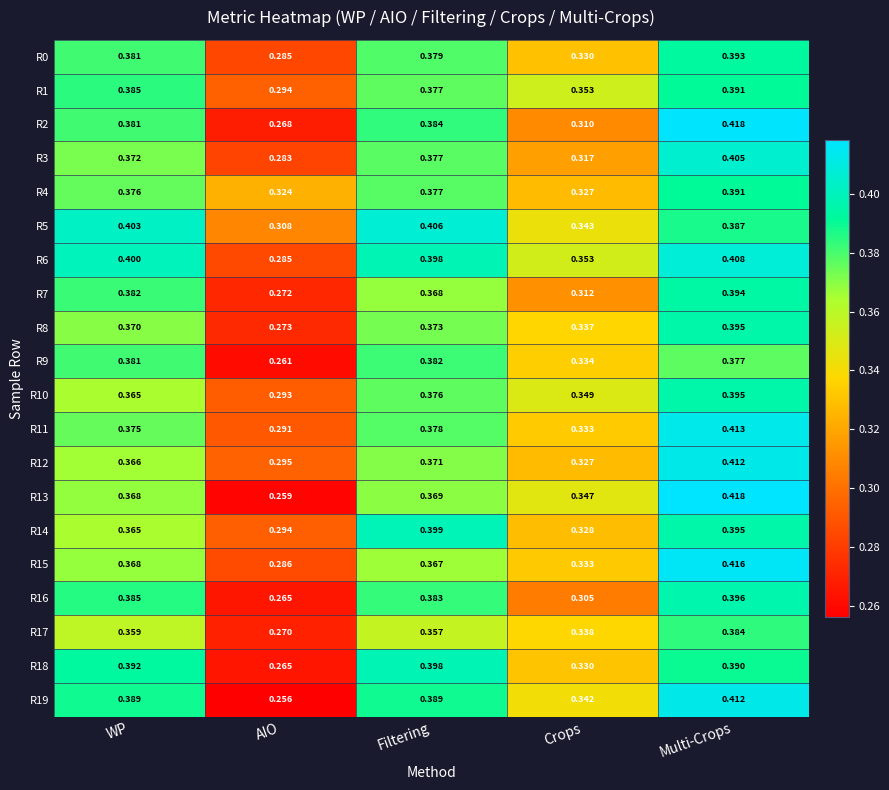

List the labels in order of R18 value, smallest first.

AIO, Crops, Multi-Crops, WP, Filtering